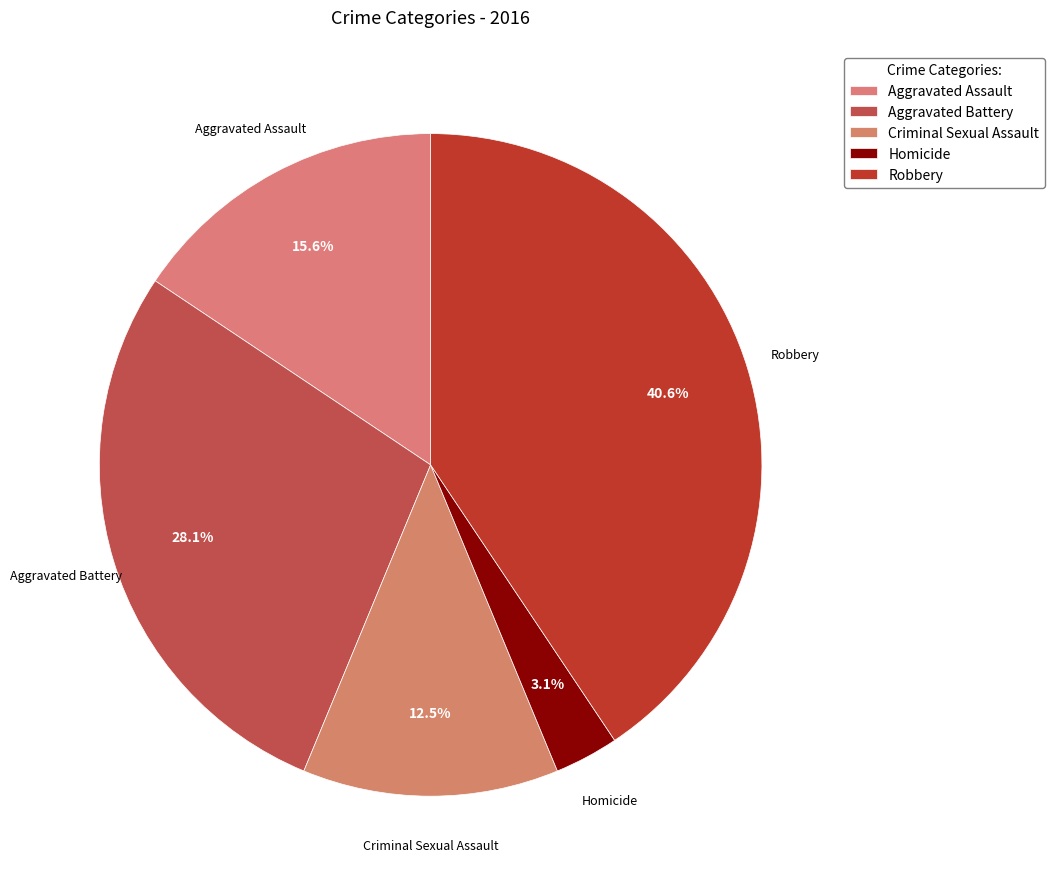

How many slices are in this pie chart?

5